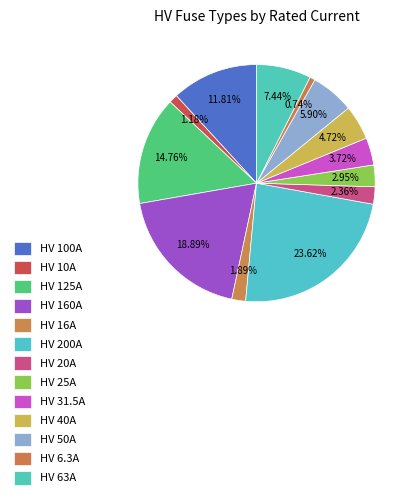

Which has a higher value, HV 31.5A or HV 10A?

HV 31.5A